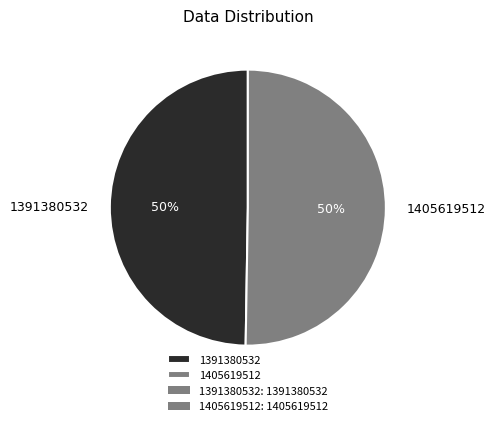

How many slices are in this pie chart?

2